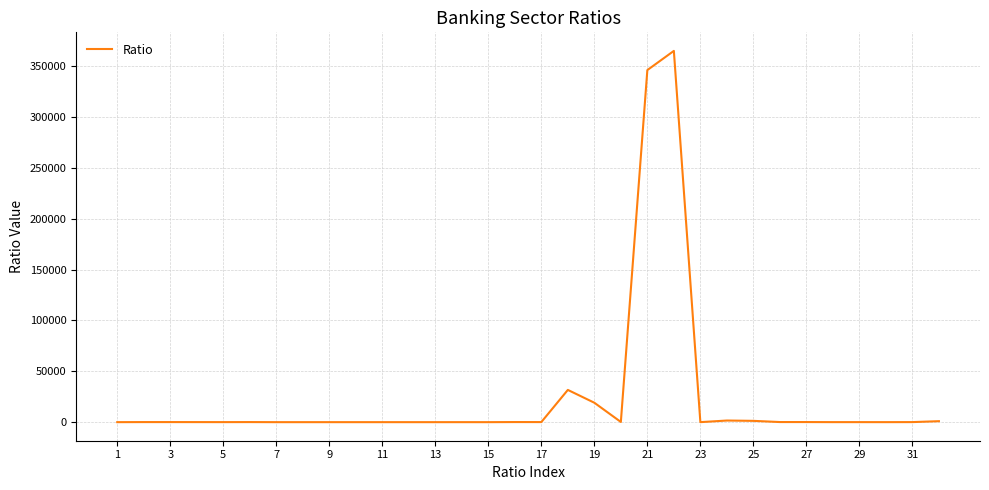

How many categories are shown in the chart?

32